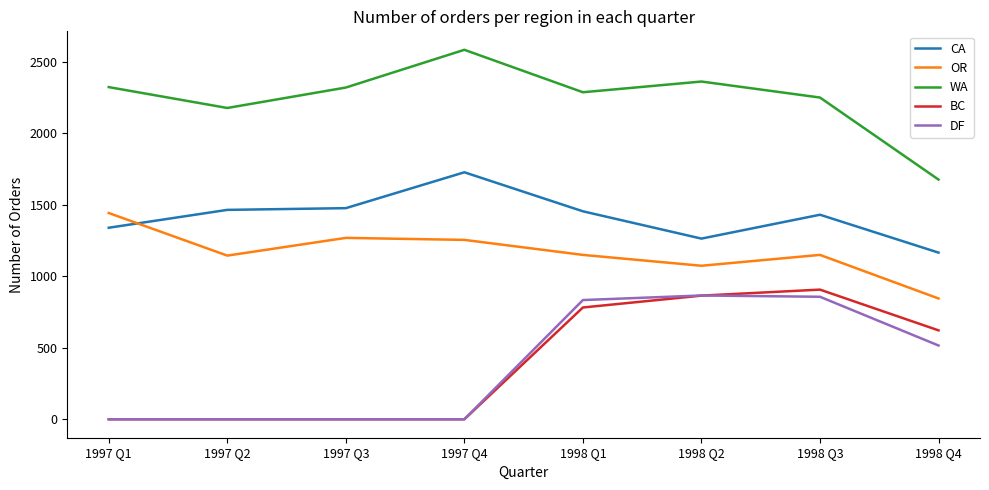

Does the chart display data point markers on the line(s)?

No